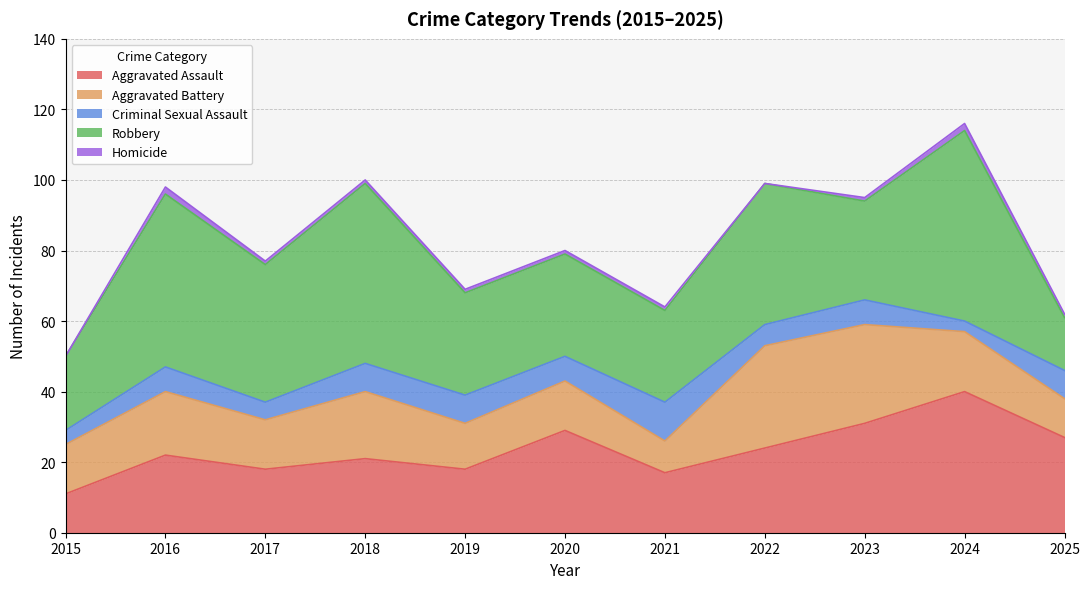

What is the value of the Aggravated Battery point at the 11th from the left?

11